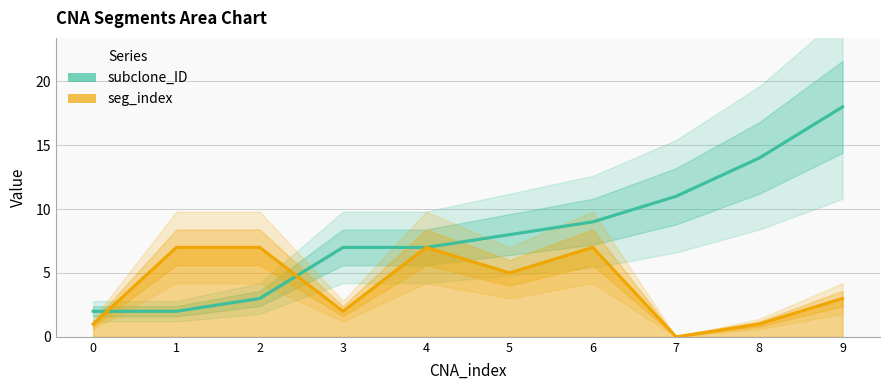

How many distinct data groups are displayed?

2